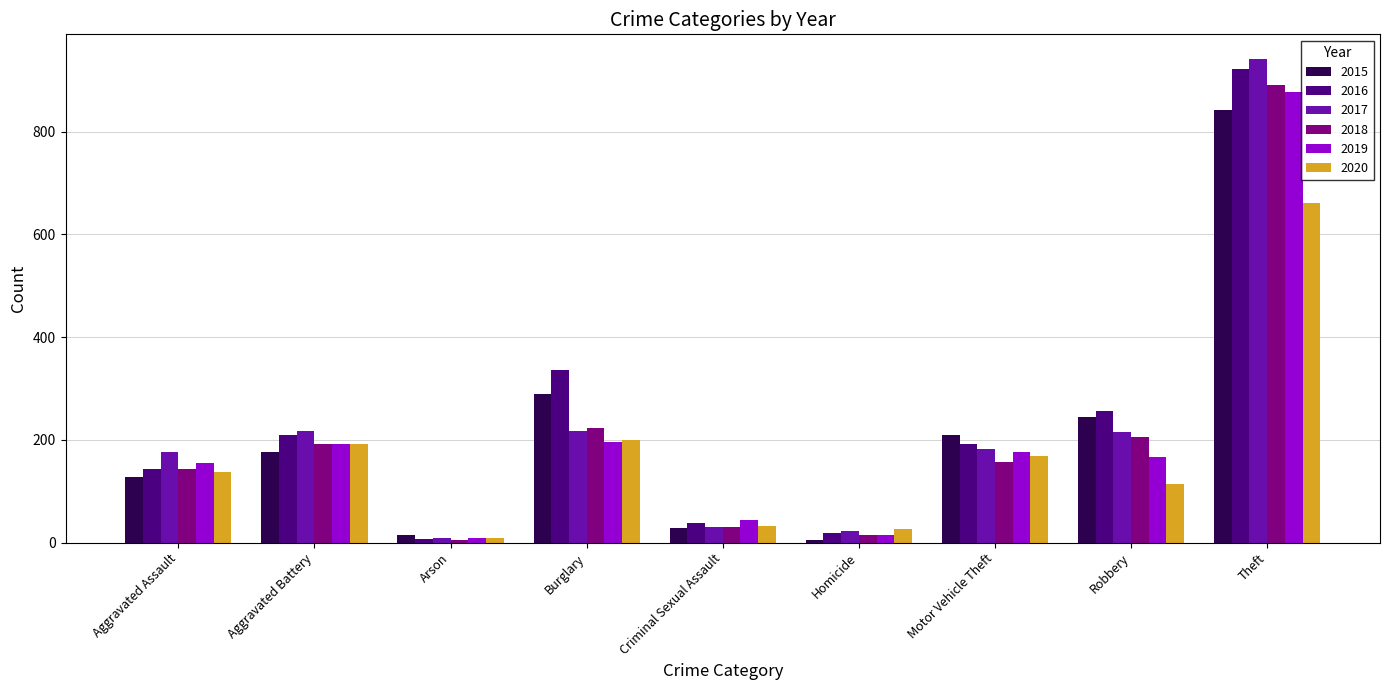

What is the average value of the 2015 series?

216